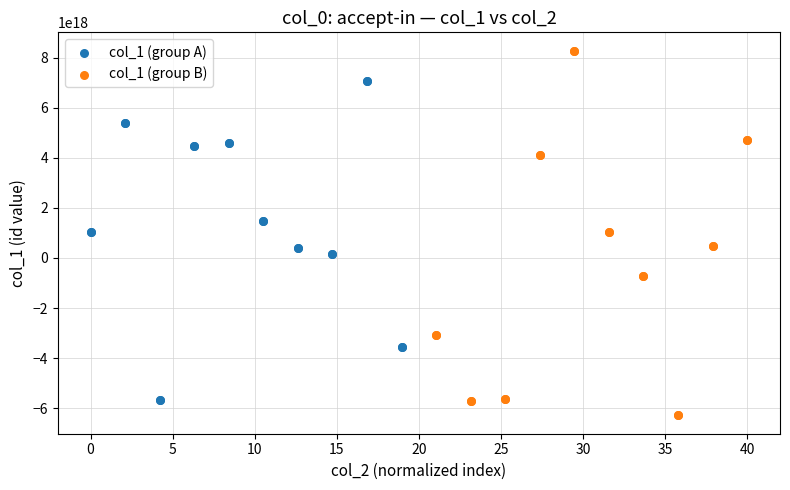

Which series has the largest Y range (max minus min)?

col_1 (group B)